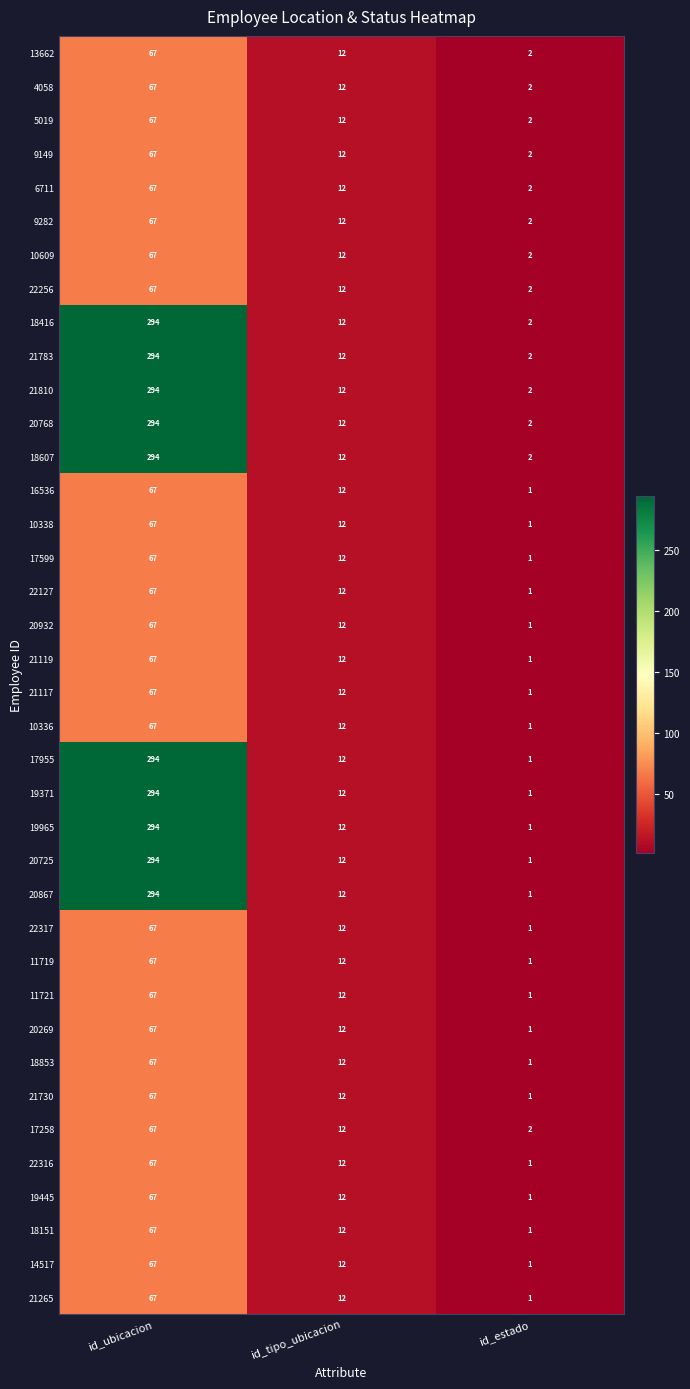

At which label does 19445 reach its minimum?

id_estado